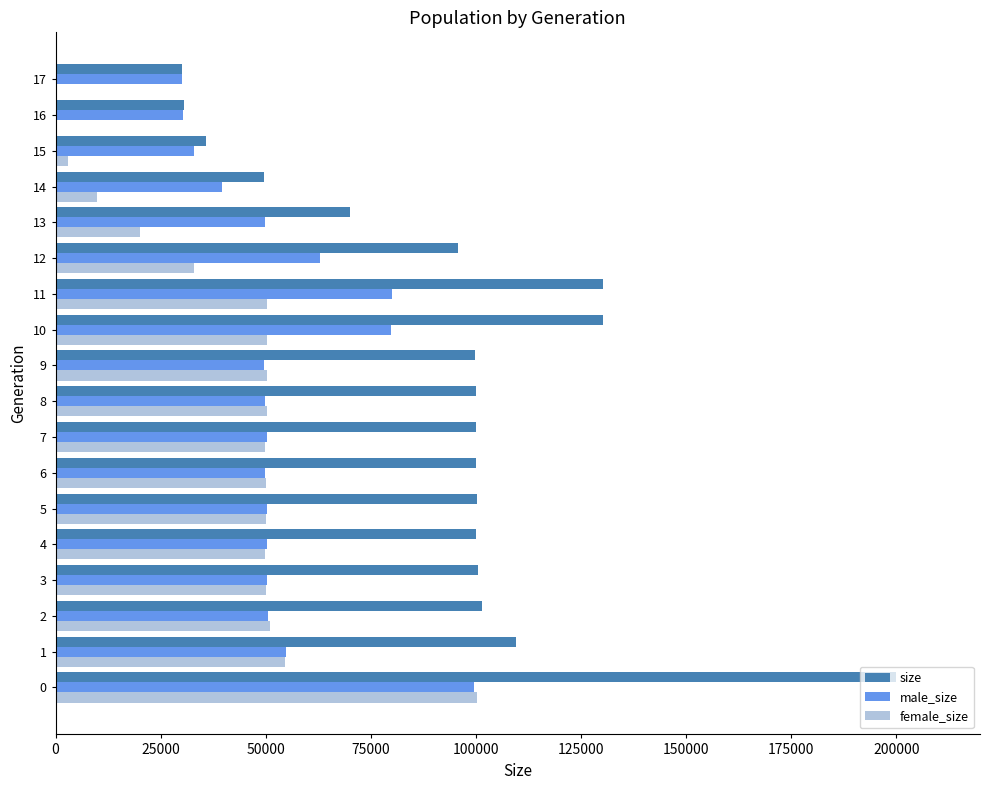

What is the sum of all female_size values?

722867